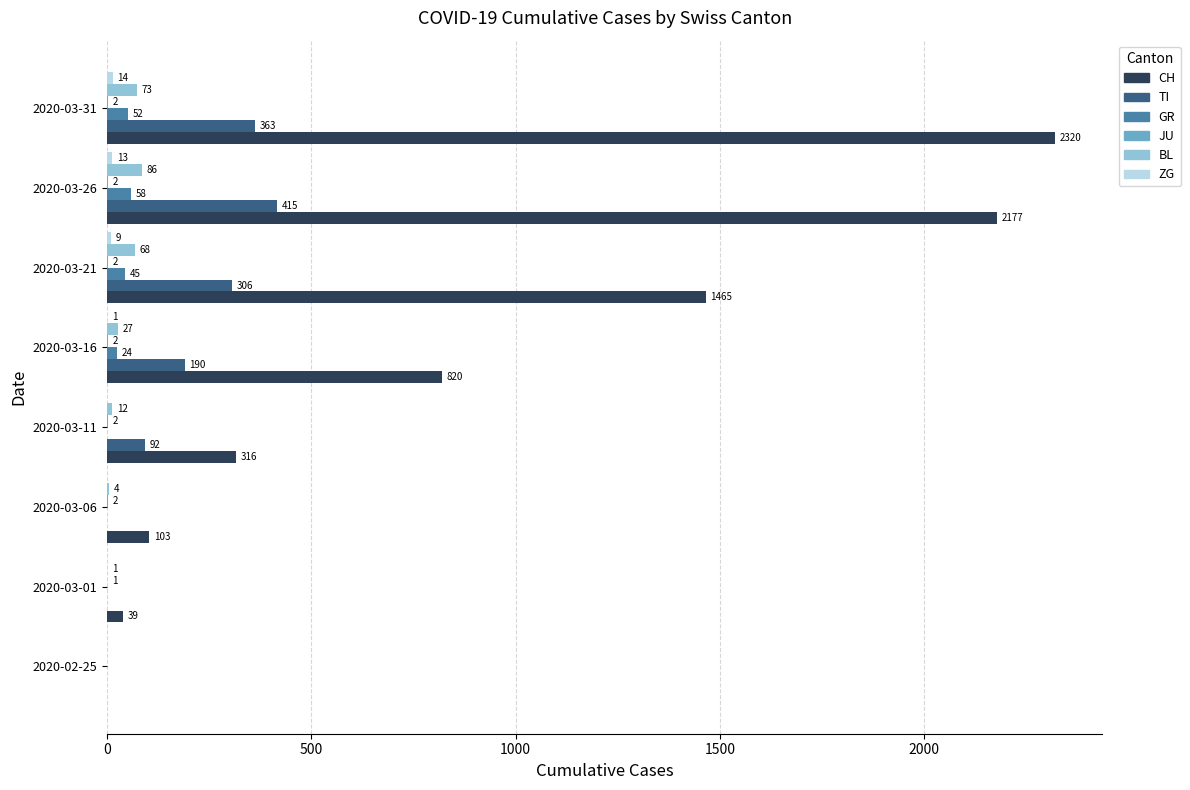

What is the approximate value of CH at 2020-03-26?

2177